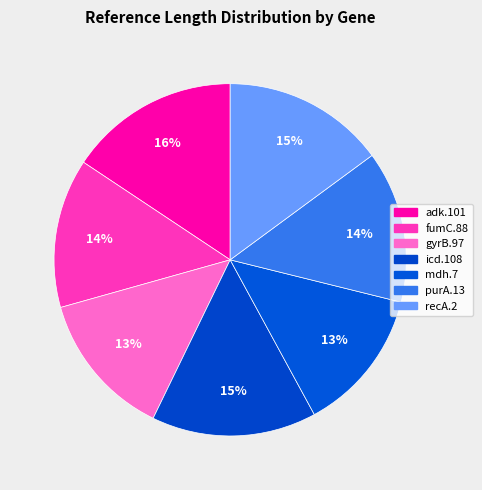

Does recA.2 represent more than half of the total?

No